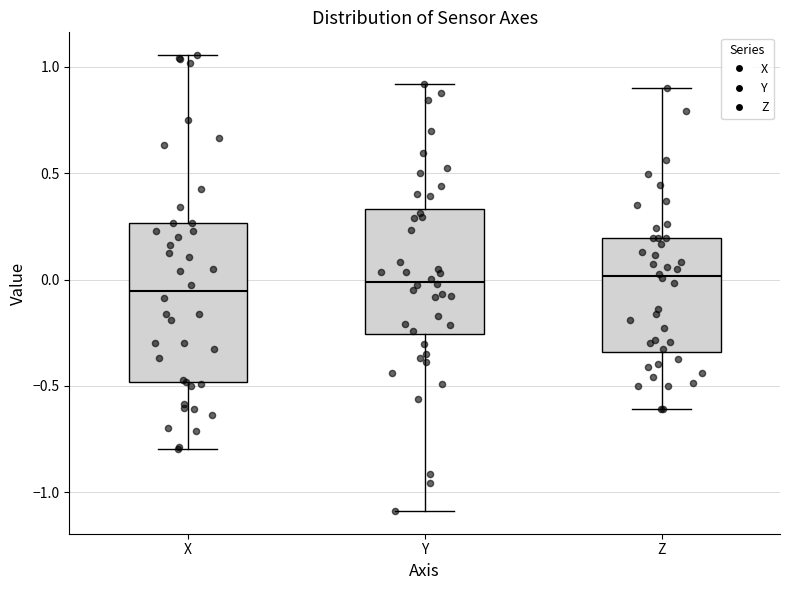

Reading left to right, transcribe this box plot: for each box, give where its median line is, the range the box spans, and where its two whiskers end, as read against the y-axis. The values are not printed on the chart, so give them approximately, as read against the axis.

X: median -0.05, box -0.50 to 0.25, whiskers -0.80 to 1.05
Y: median 0.00, box -0.25 to 0.35, whiskers -1.10 to 0.90
Z: median 0.00, box -0.35 to 0.20, whiskers -0.60 to 0.90